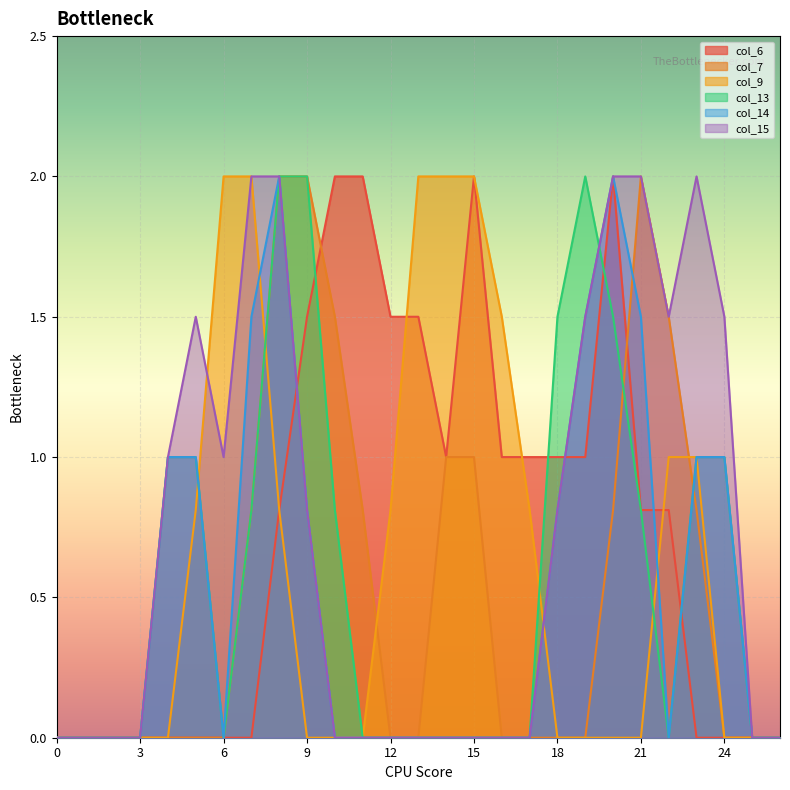

How many series are shown in this chart?

6